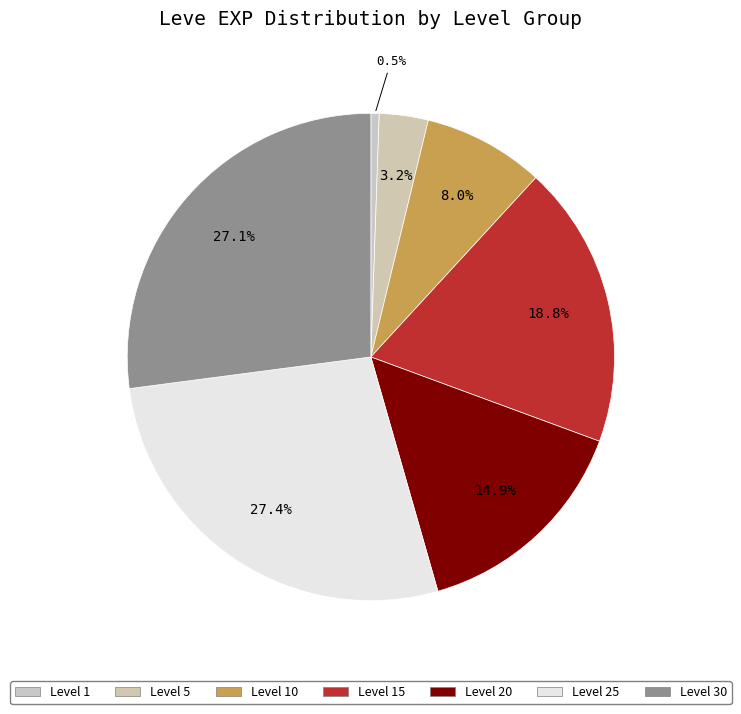

To the nearest percent, what is the average slice percentage?

14%